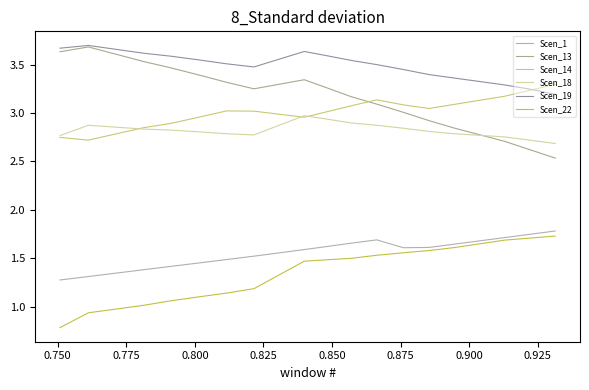

List the series in order of their peak value, highest first.

Scen_19, Scen_13, Scen_14, Scen_18, Scen_1, Scen_22